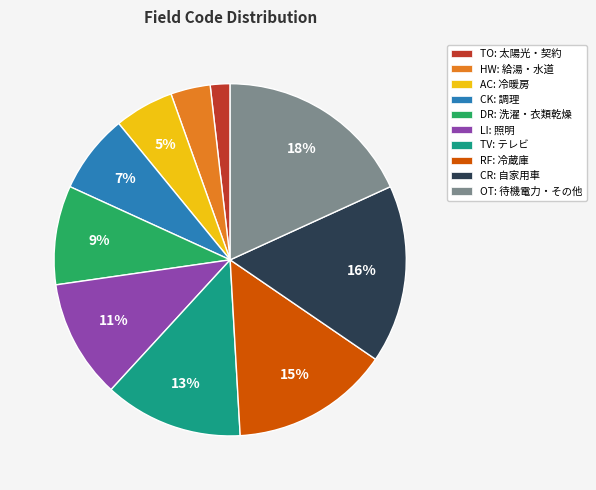

To the nearest percent, what percentage of the pie is TV?

13%